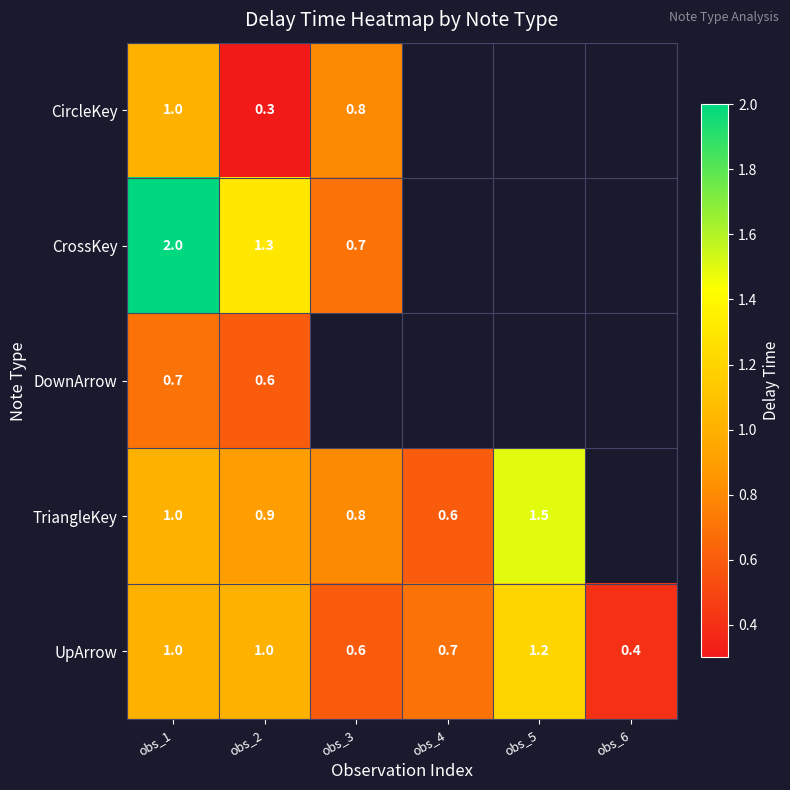

What is the difference between the second highest and second lowest values in the UpArrow series?

0.4